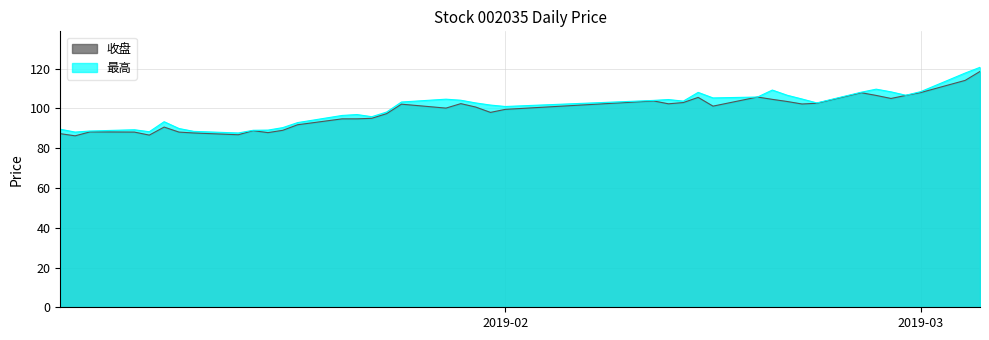

True or false: 最高 and 收盘 intersect in this chart.

False